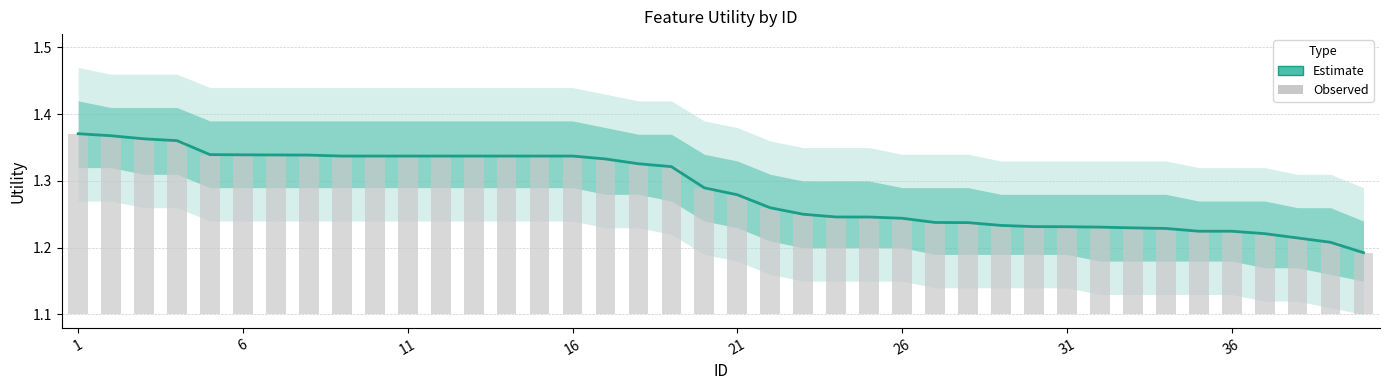

Rank the series by their average value, from lowest to highest.

Observed, Estimate